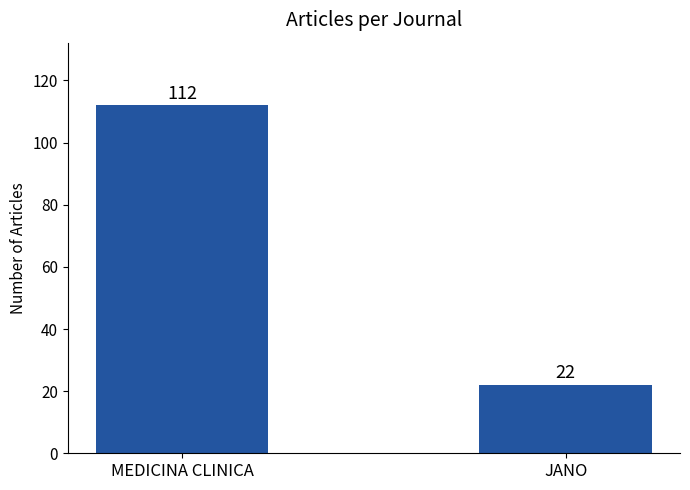

How many data points does each series have?

2